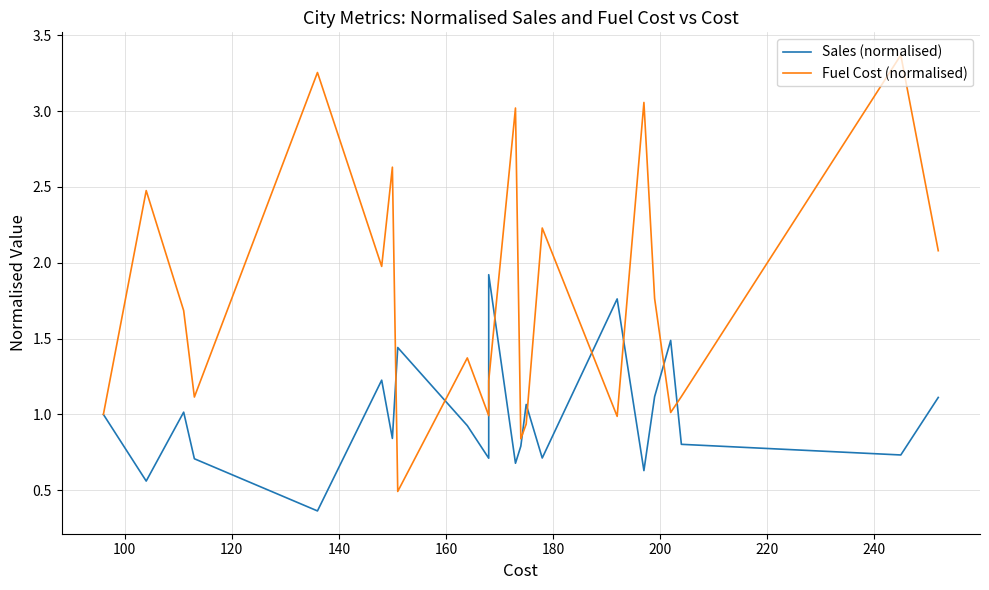

How many intersections are there between Fuel Cost (normalised) and Sales (normalised)?

10